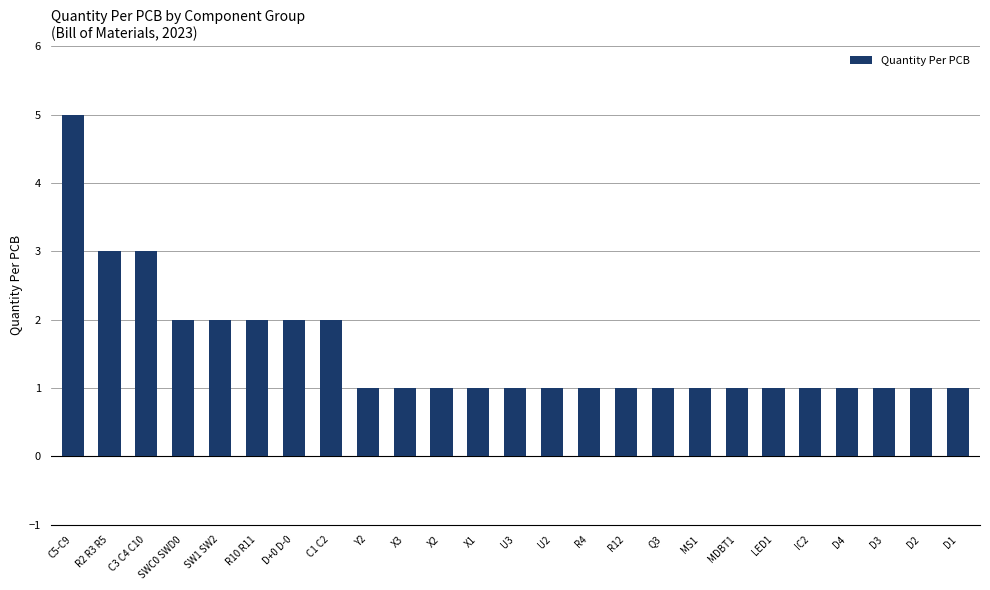

The value at R10 R11 is 2. True or false?

True